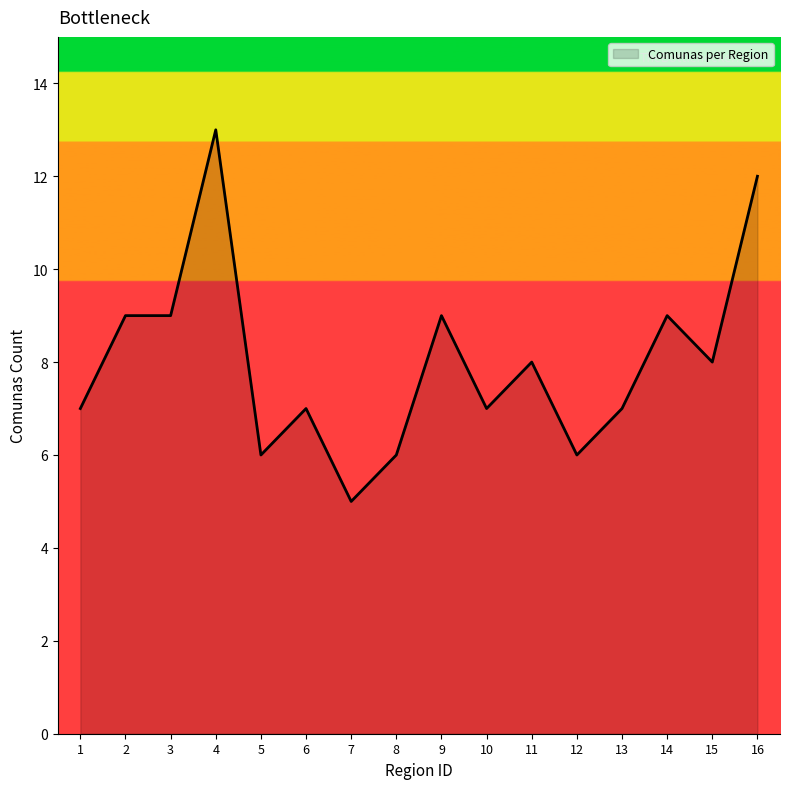

Read the value at 2.

9